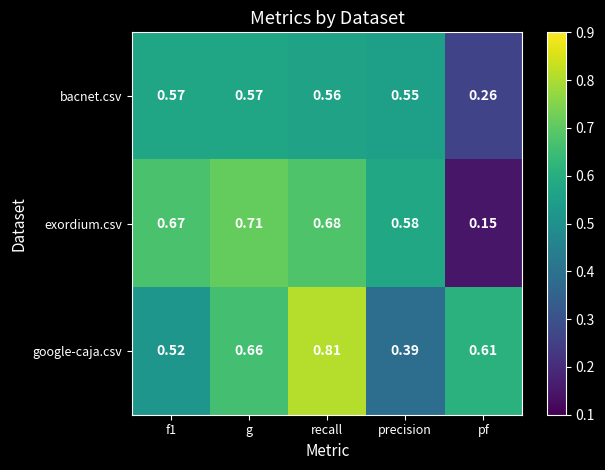

Where is exordium.csv nearest to the value 0?

pf